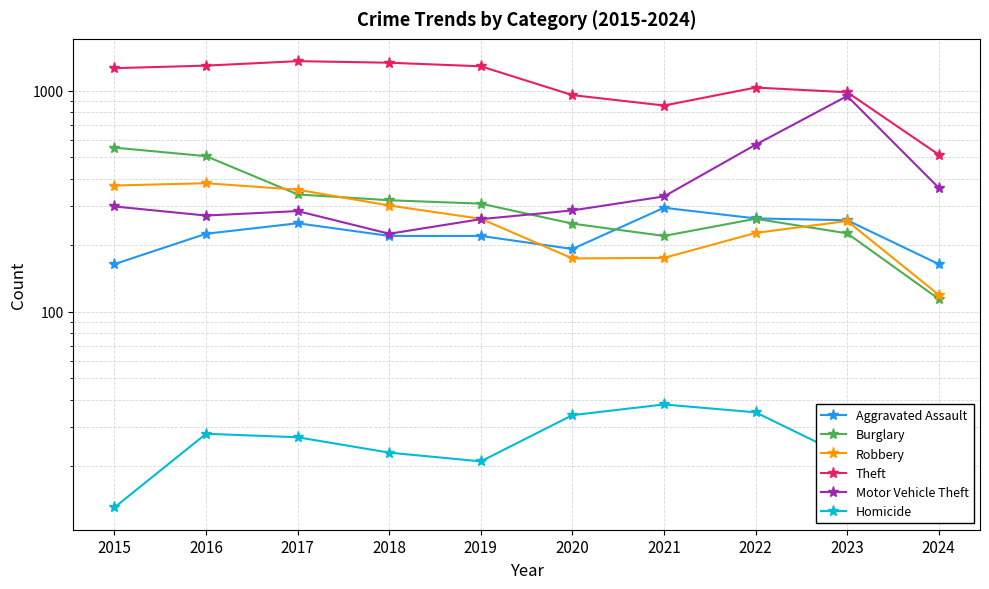

What is the value of the Aggravated Assault point at the 4th from the left?

220